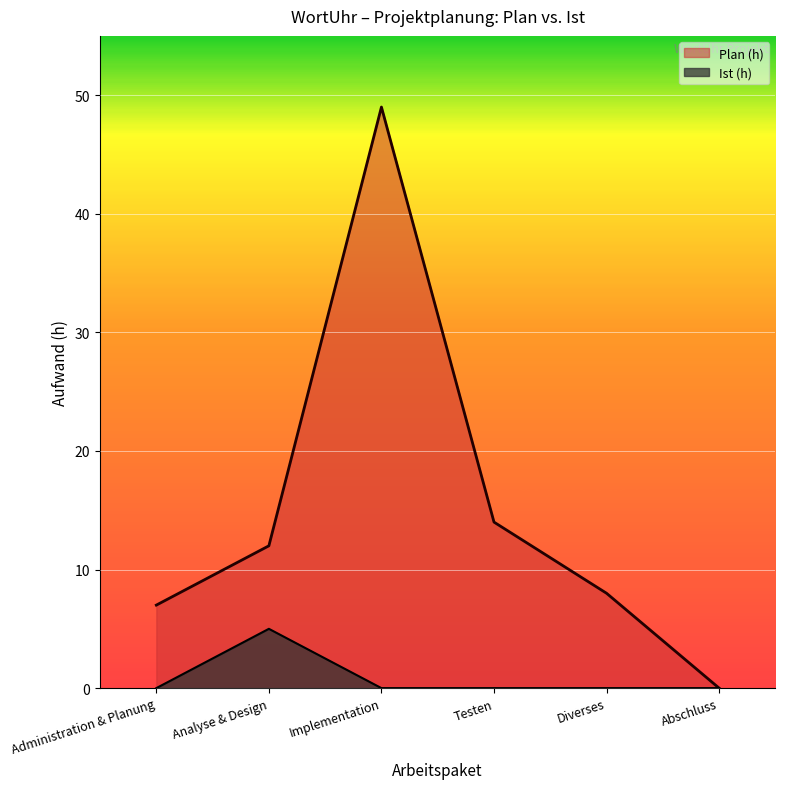

How many interior local peaks does the Ist (h) series have?

1